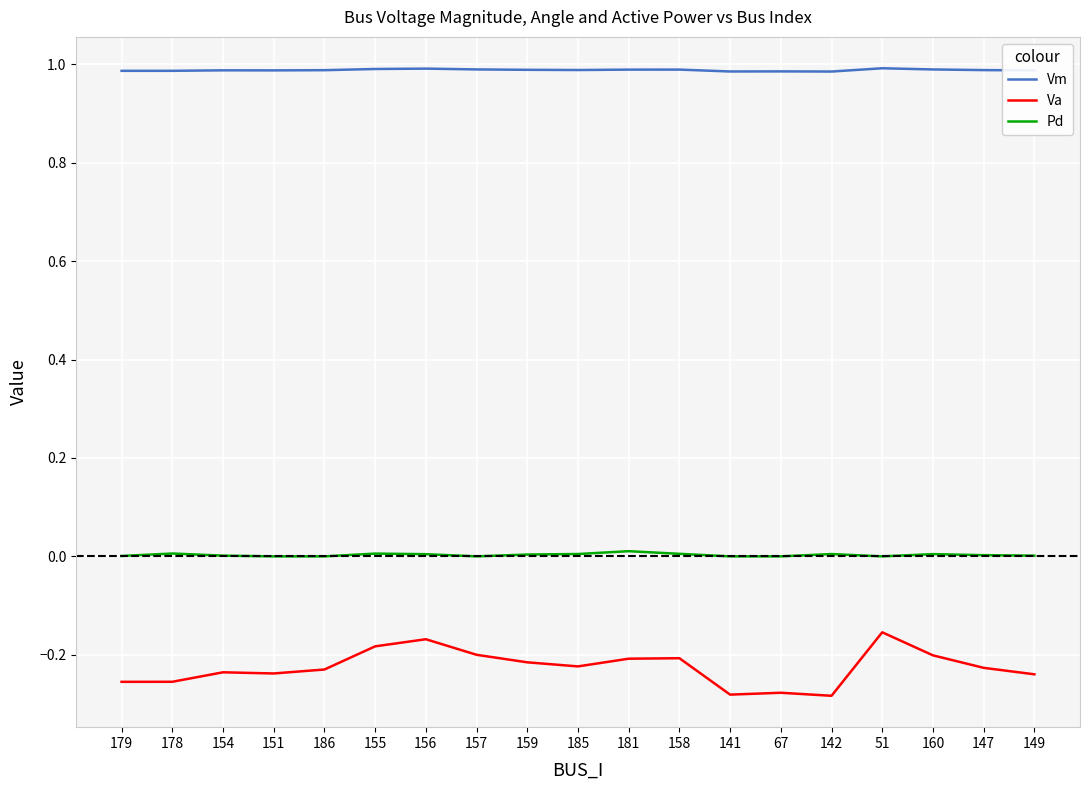

Which series has the largest total across all categories?

Vm